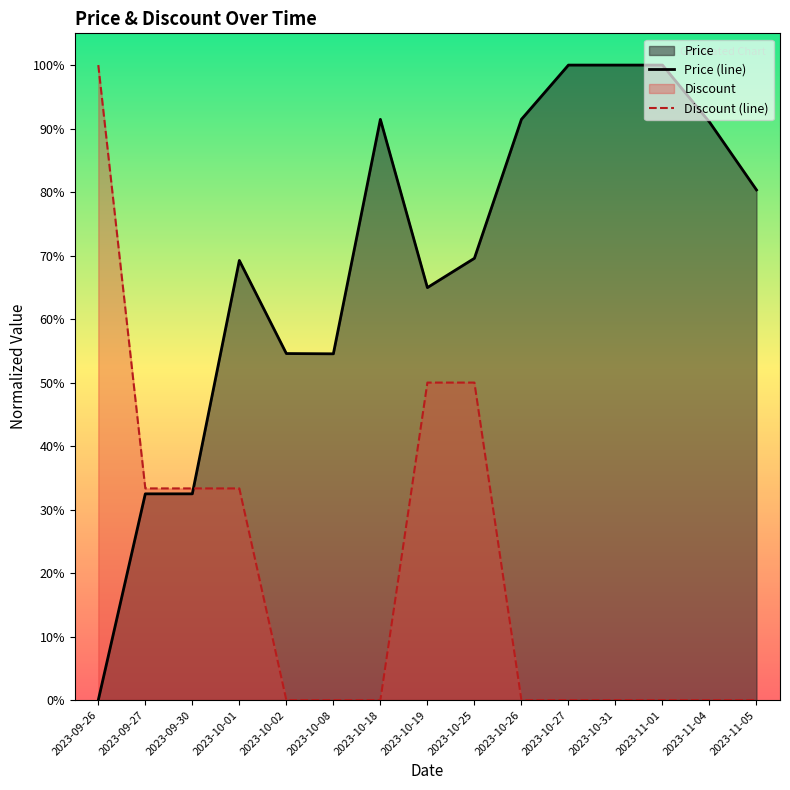

The value of Discount (line) at 2023-09-27 is 0.3. True or false?

True